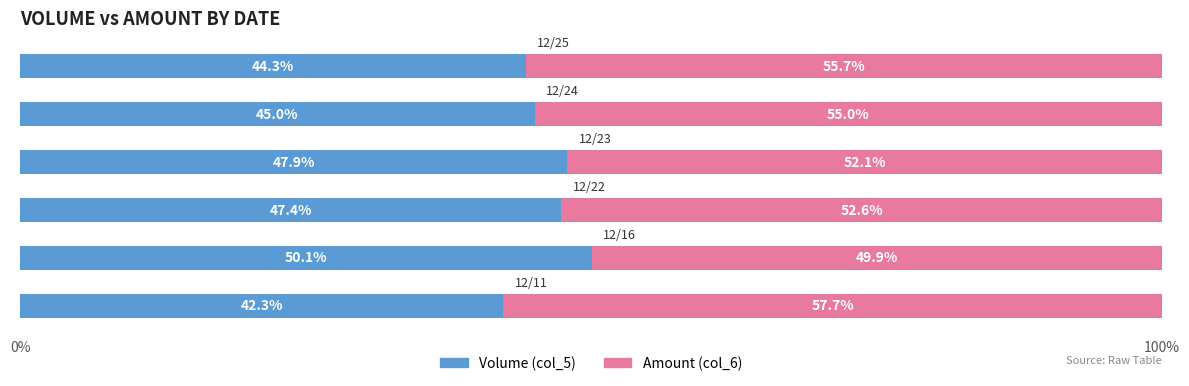

What is the lowest value of the Volume (col_5) series?

42.3